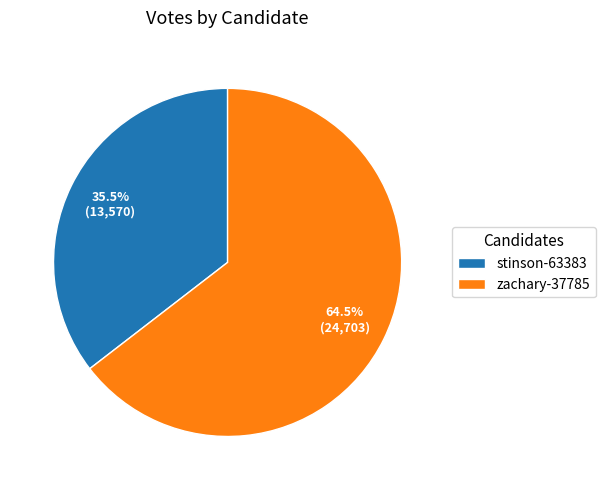

Which has a higher value, stinson-63383 or zachary-37785?

zachary-37785